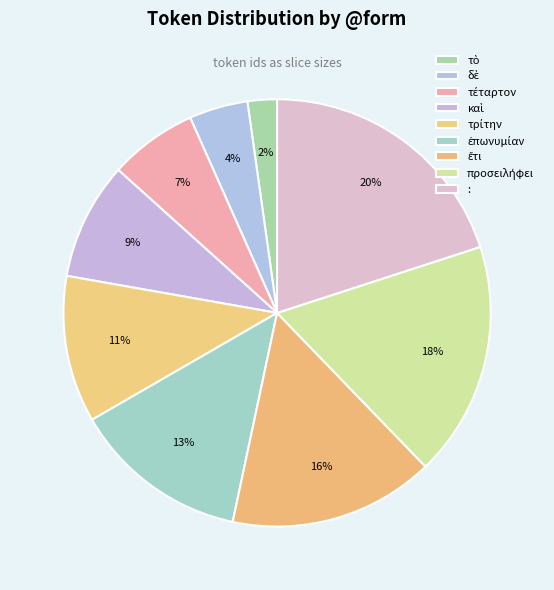

What percentage is the καὶ slice, to the nearest percent?

9%